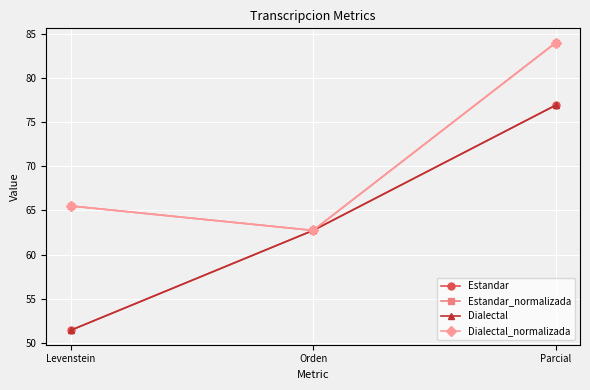

Does the chart have visible grid lines?

Yes